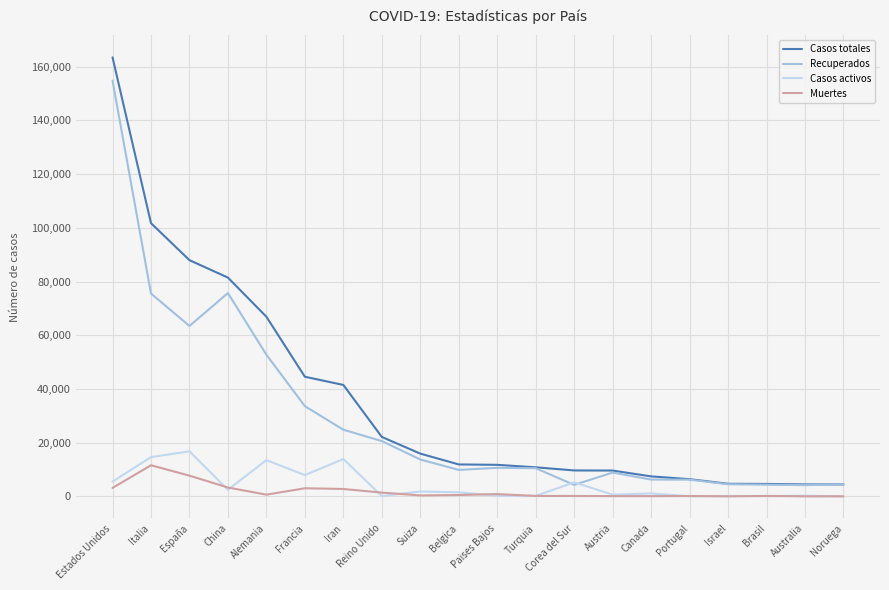

The value of Recuperados at Turquia is 10497. True or false?

True